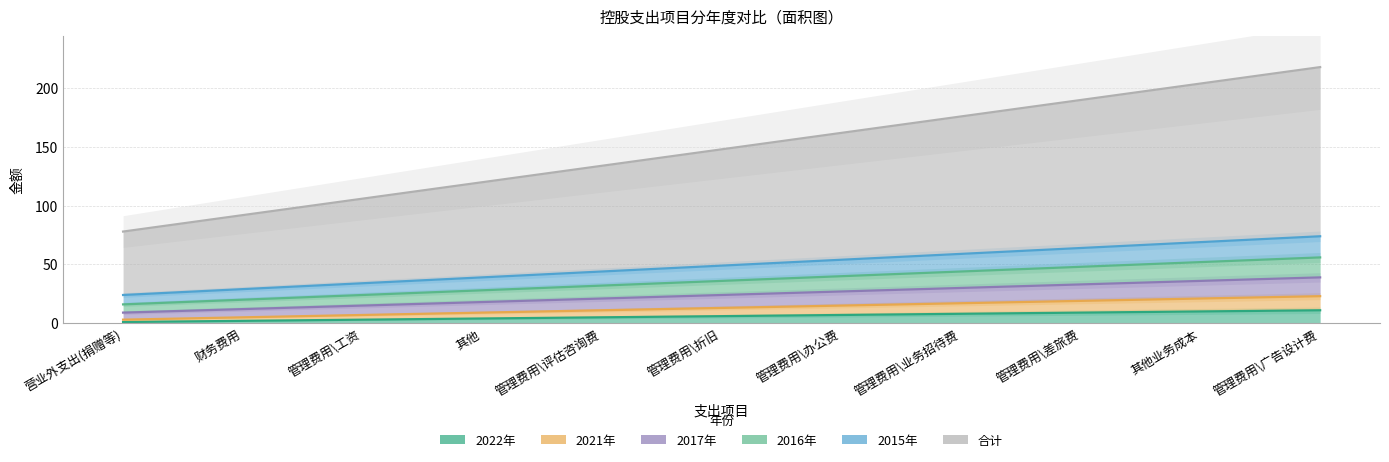

Reading left to right, transcribe all the data shown in this chart.

2022年: 1	2	3	4	5	6	7	8	9	10	11
2021年: 3	5	7	9	11	13	15	17	19	21	23
2017年: 9	12	15	18	21	24	27	30	33	36	39
2016年: 16	20	24	28	32	36	40	44	48	52	56
2015年: 24	29	34	39	44	49	54	59	64	69	74
合计: 78	92	106	120	134	148	162	176	190	204	218